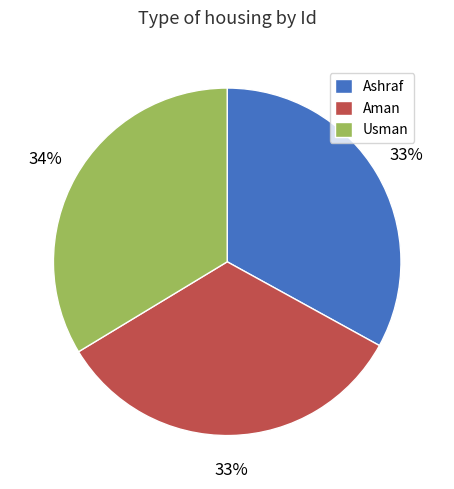

How many slices are in this pie chart?

3